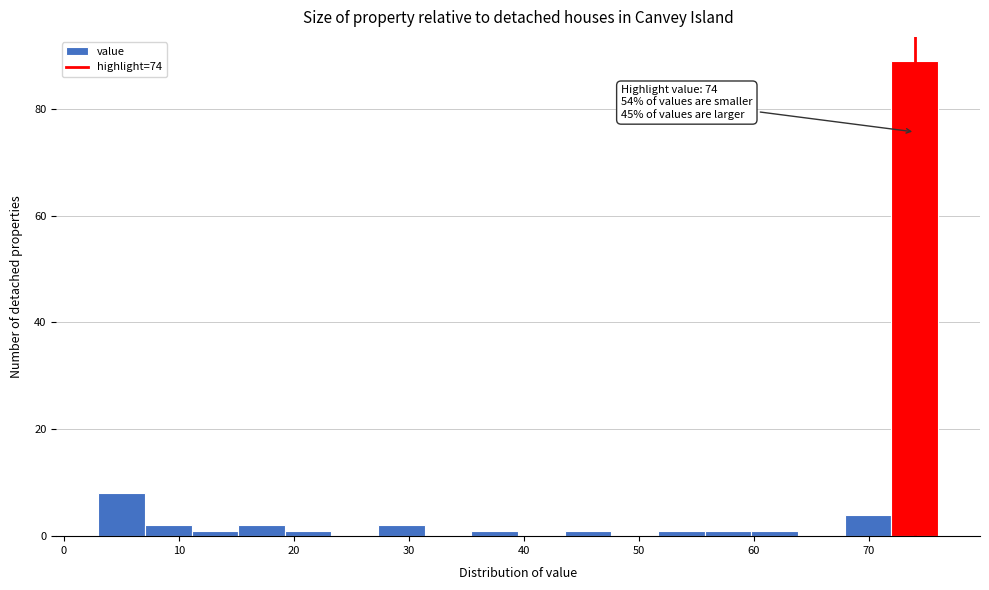

Which range on the x-axis has the tallest bar?

72 to 76